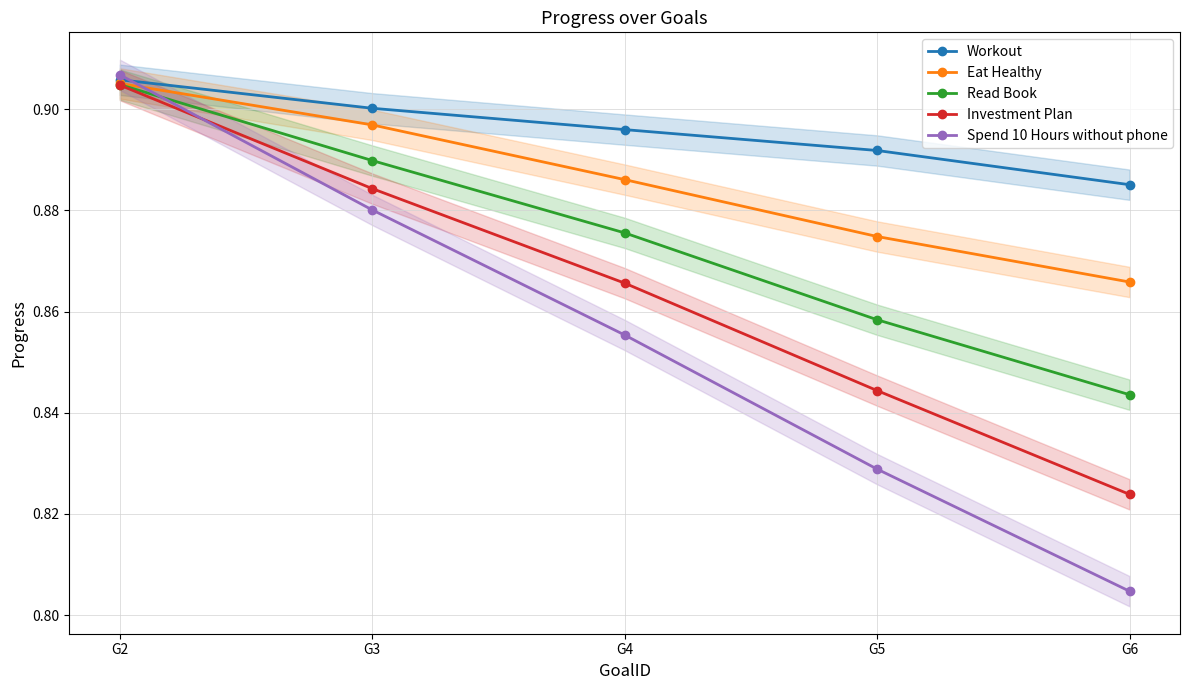

Count the Workout values in the range 0 to 1.

5